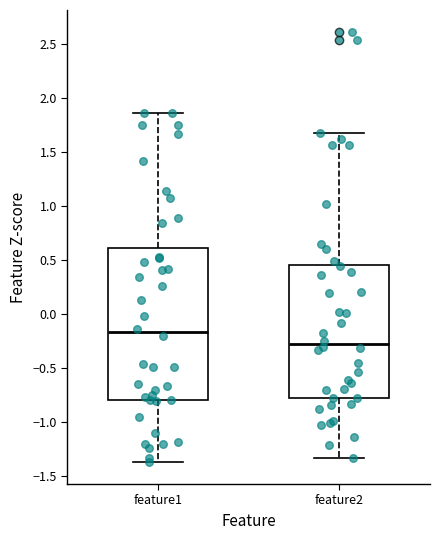

Which box's median line is the highest?

feature1